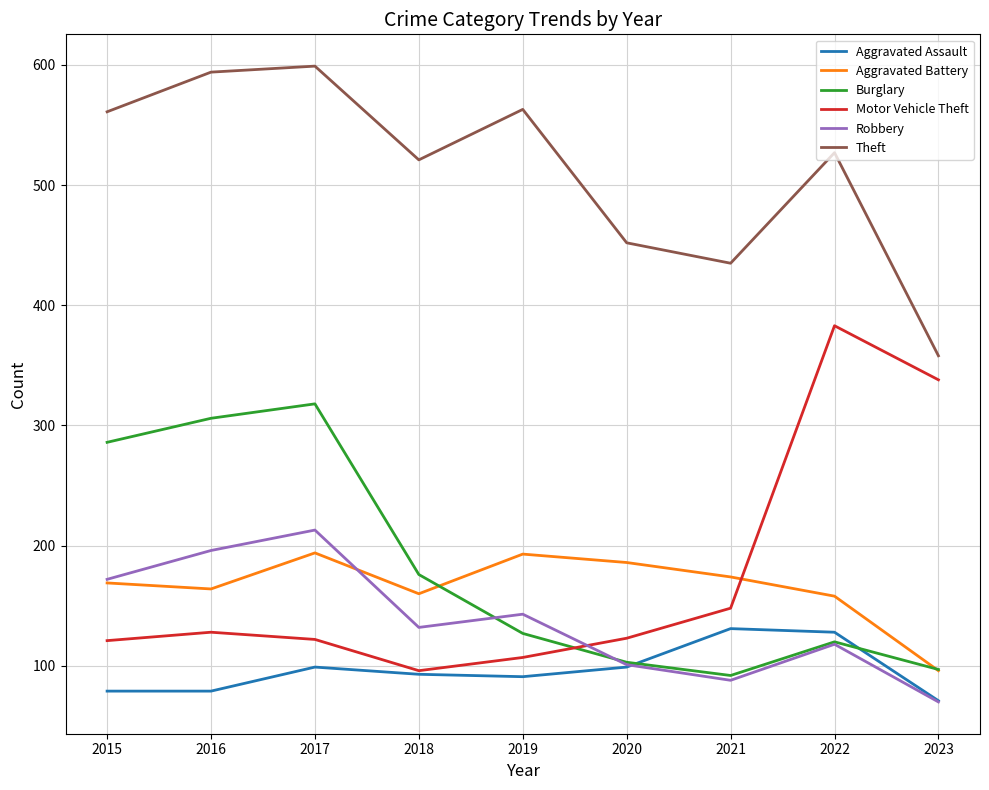

At which category does Motor Vehicle Theft reach its first local peak?

2016